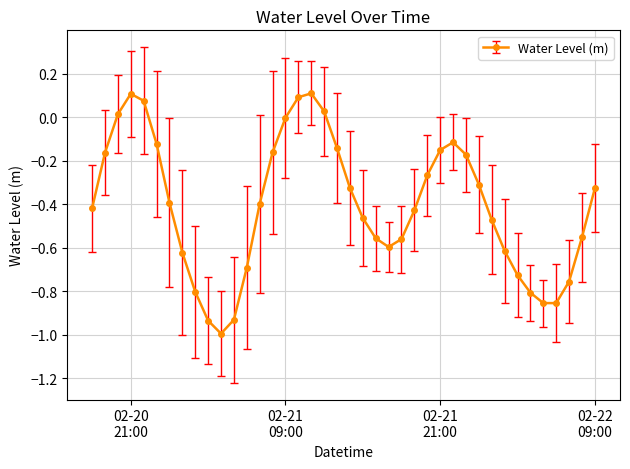

What is the difference between the second highest and second lowest values?

1.0